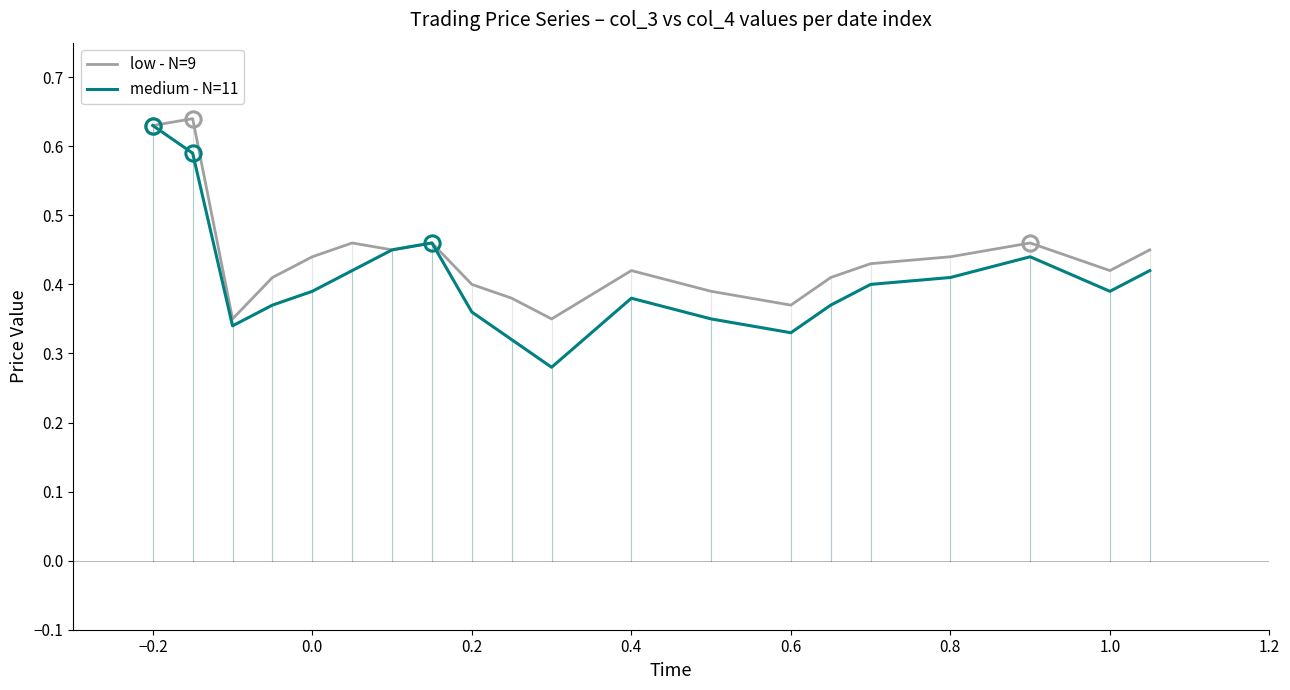

What are all the series names shown in the legend?

low - N=9, medium - N=11